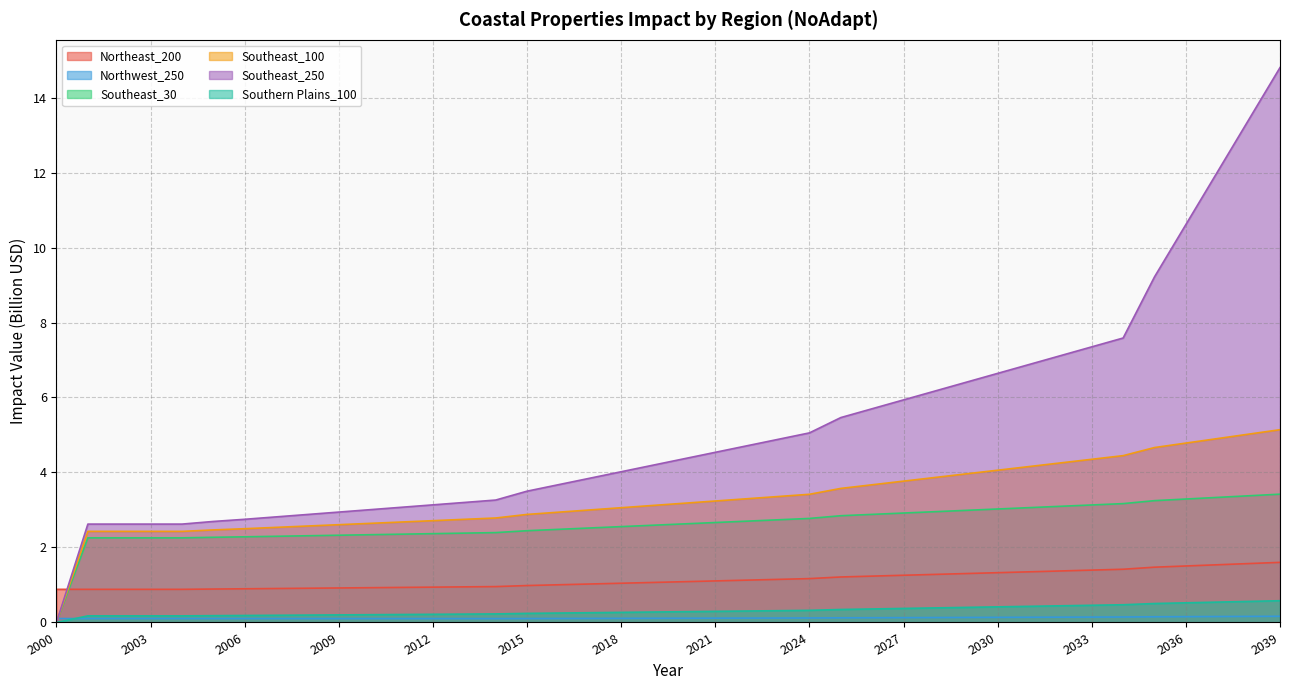

At which category is the sum across all series the highest?

2039